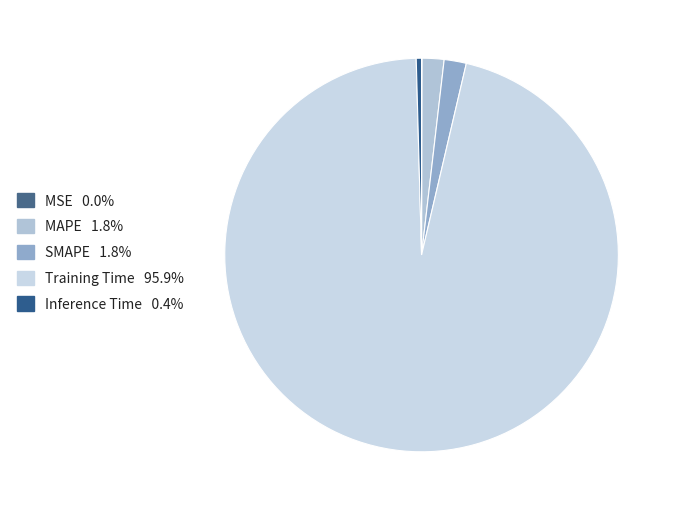

To the nearest percent, what is the difference between the largest and smallest slice percentages?

96%